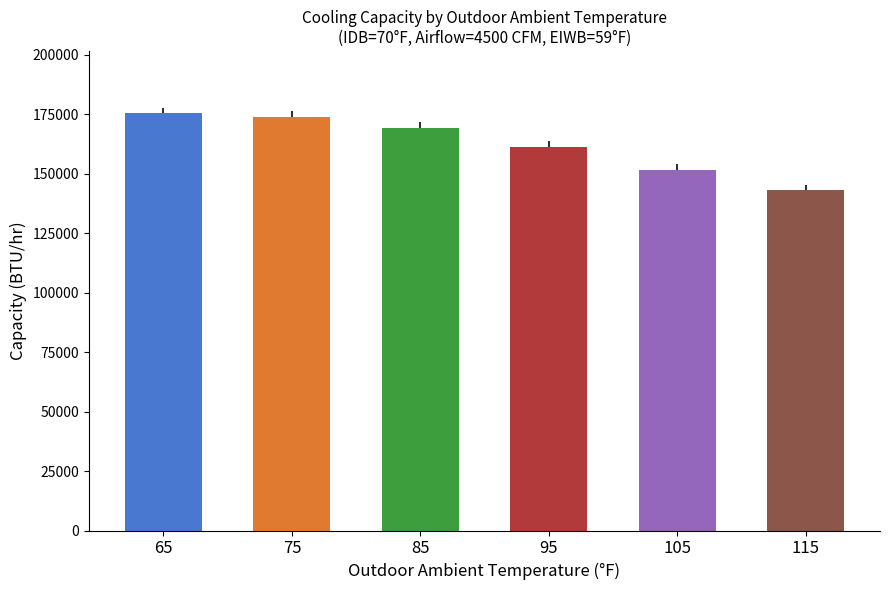

How many bars are there in total?

6